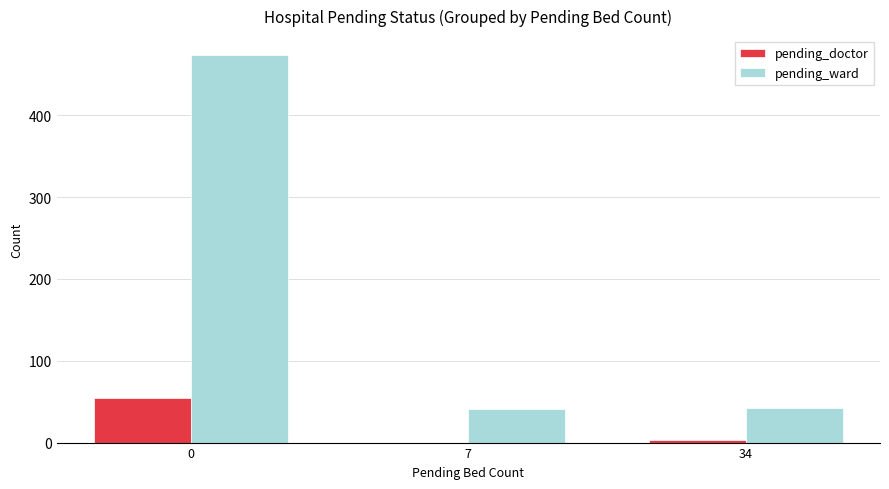

Which series has the largest total across all categories?

pending_ward